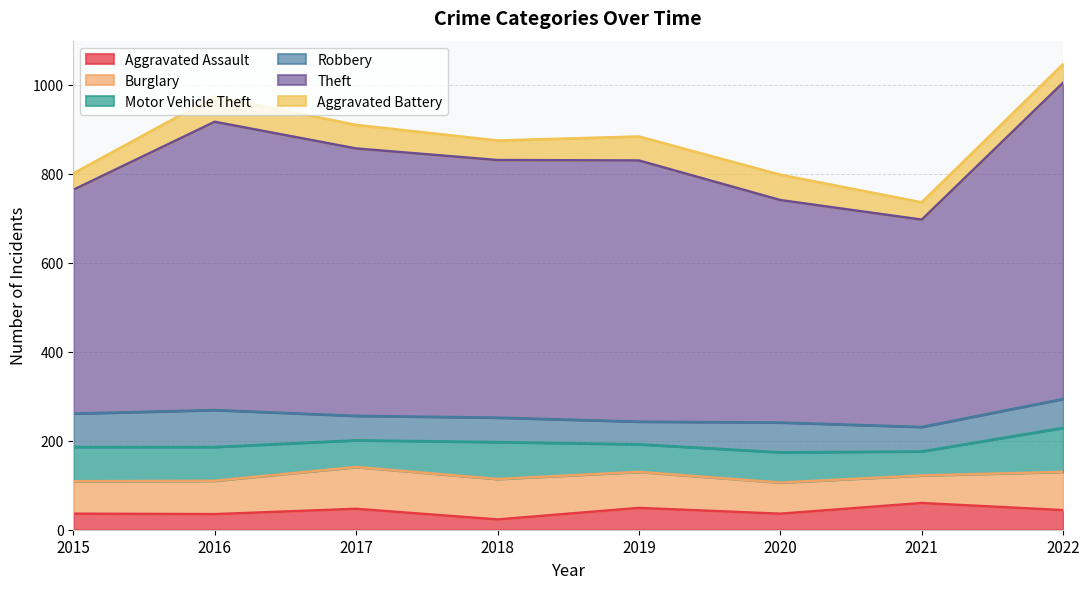

What is the value of the Aggravated Battery point at the 4th from the left?

44